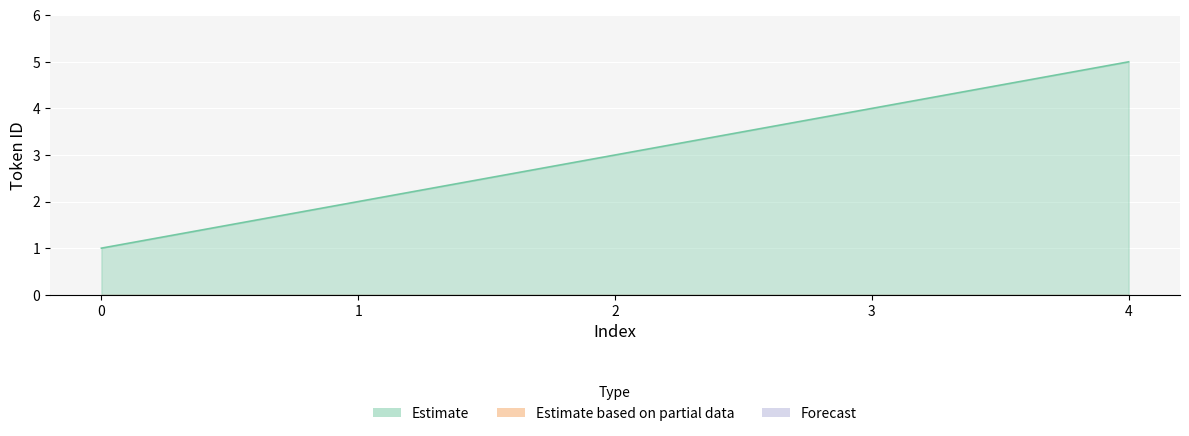

Rank the series by their maximum value, from highest to lowest.

Estimate, Estimate based on partial data, Forecast